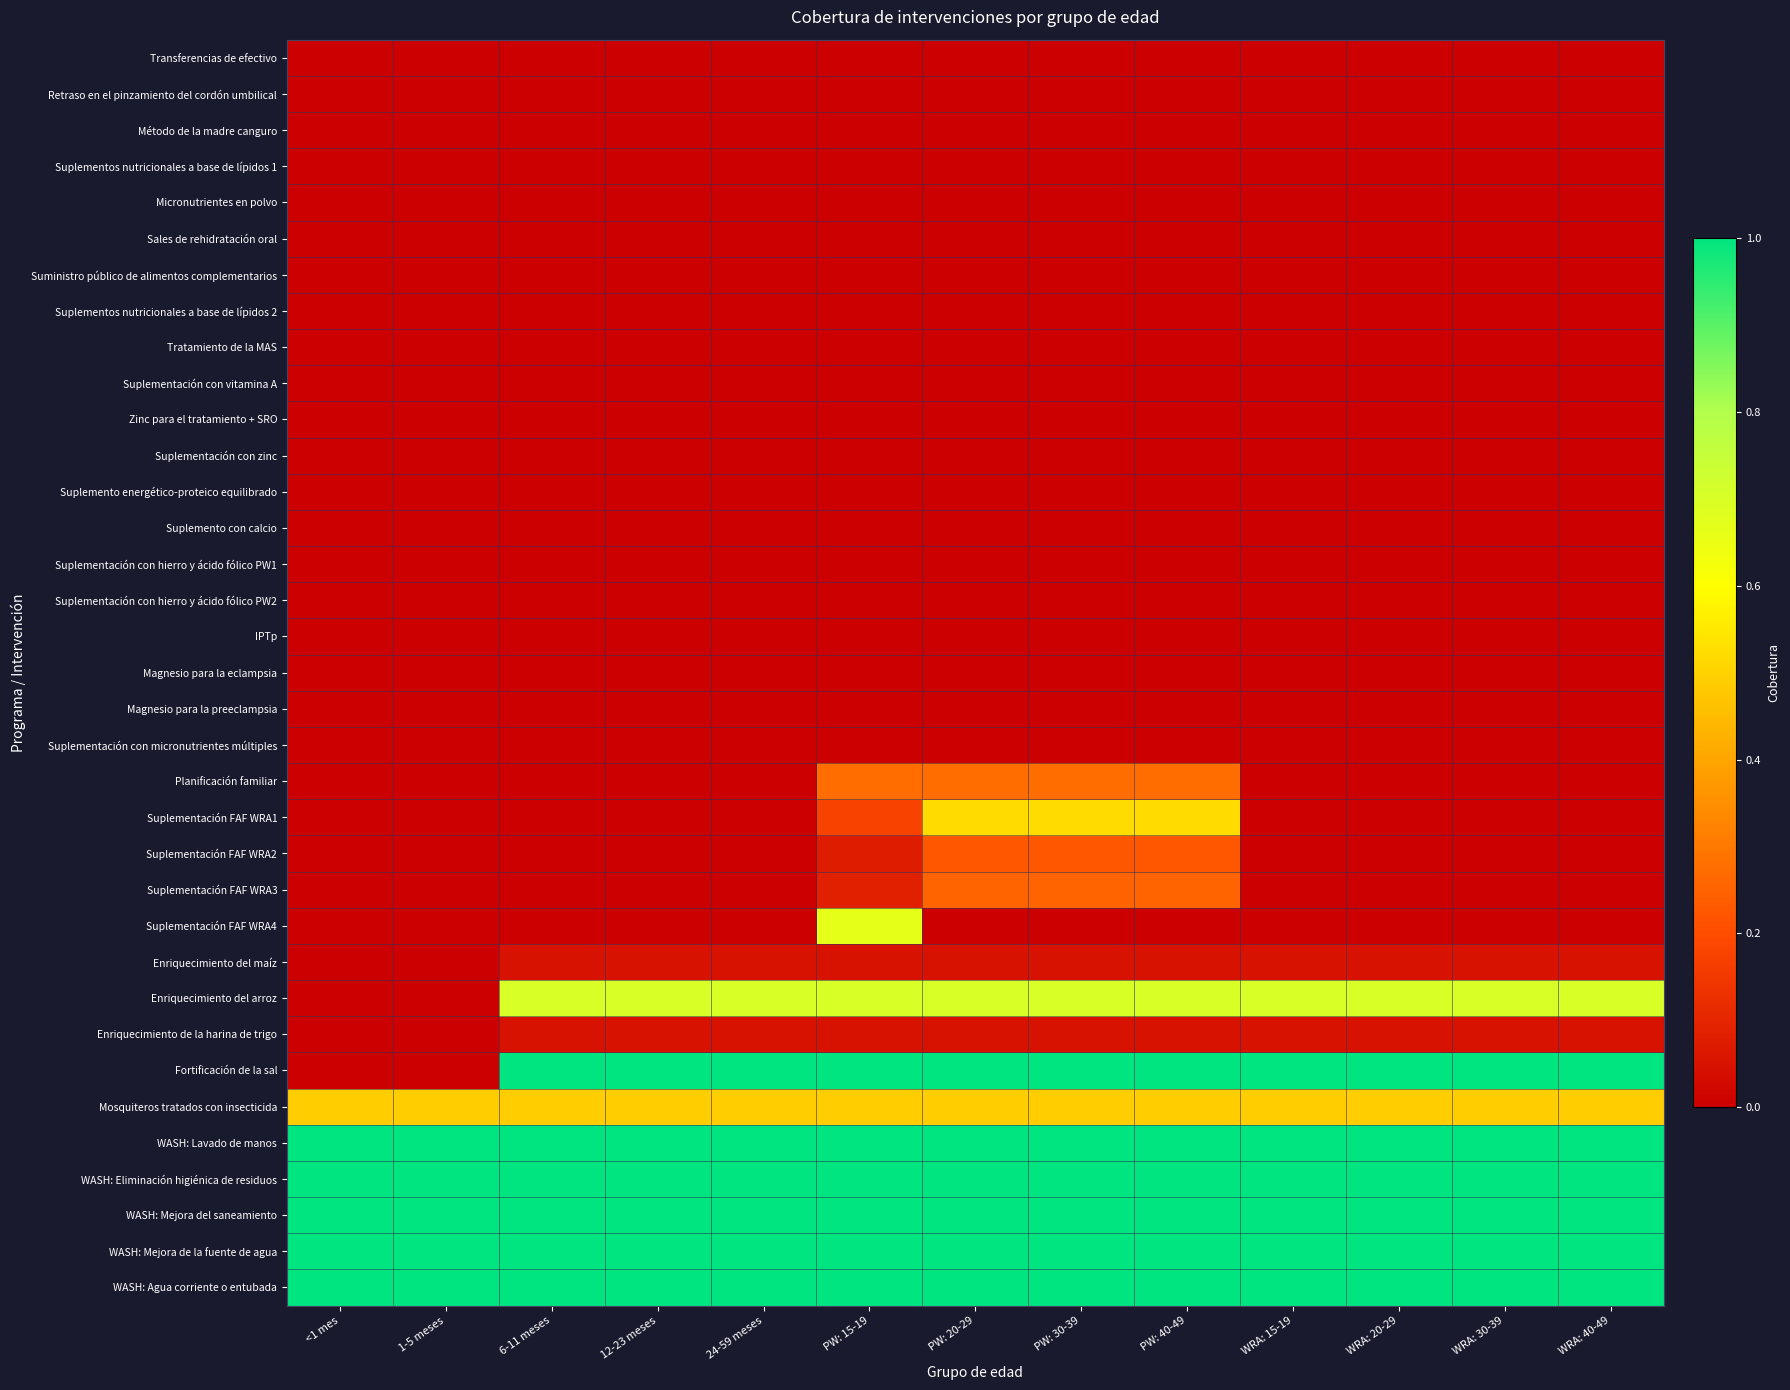

At how many categories does at least one series exceed 0?

13